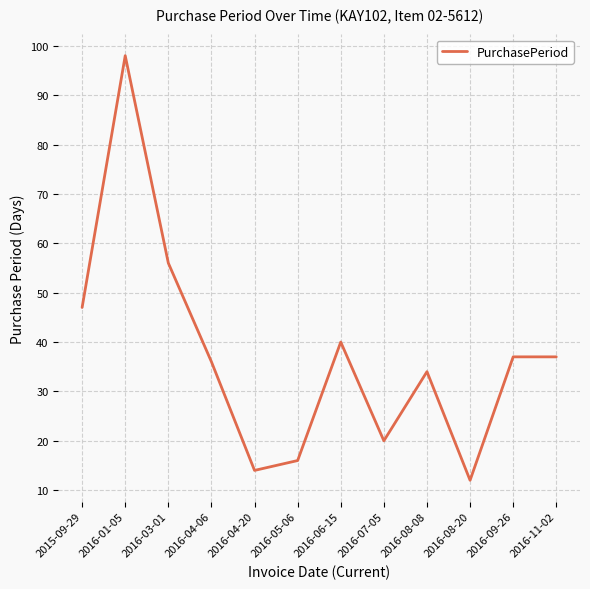

True or false: the data shows 60 at 2016-04-06.

False